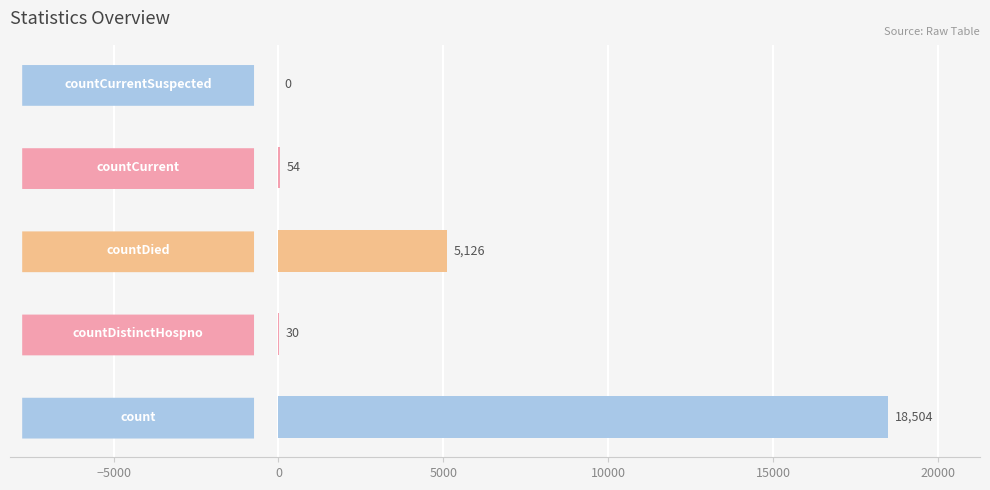

What is the maximum value shown in the chart?

18504